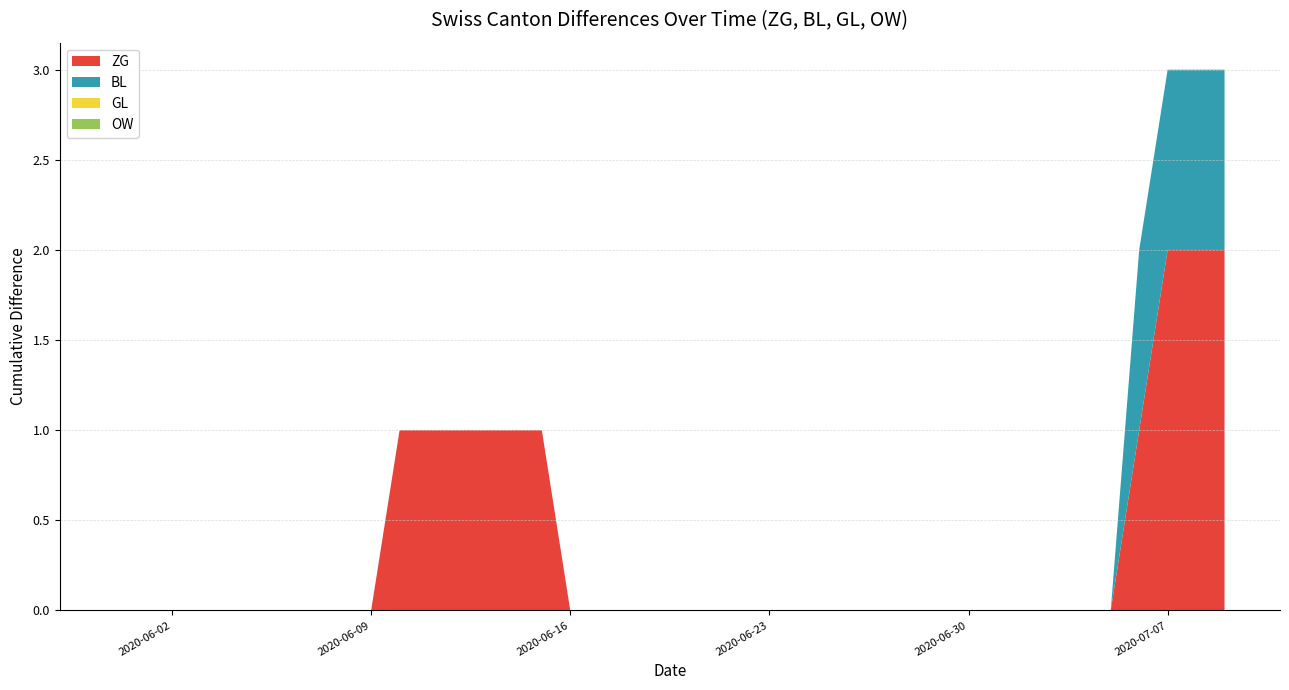

Reading left to right, extract all data points from this chart.

ZG: 0	0	0	0	0	0	0	0	0	0	1	1	1	1	1	1	0	0	0	0	0	0	0	0	0	0	0	0	0	0	0	0	0	0	0	0	1	2	2	2
BL: 0	0	0	0	0	0	0	0	0	0	0	0	0	0	0	0	0	0	0	0	0	0	0	0	0	0	0	0	0	0	0	0	0	0	0	0	1	1	1	1
GL: 0	0	0	0	0	0	0	0	0	0	0	0	0	0	0	0	0	0	0	0	0	0	0	0	0	0	0	0	0	0	0	0	0	0	0	0	0	0	0	0
OW: 0	0	0	0	0	0	0	0	0	0	0	0	0	0	0	0	0	0	0	0	0	0	0	0	0	0	0	0	0	0	0	0	0	0	0	0	0	0	0	0